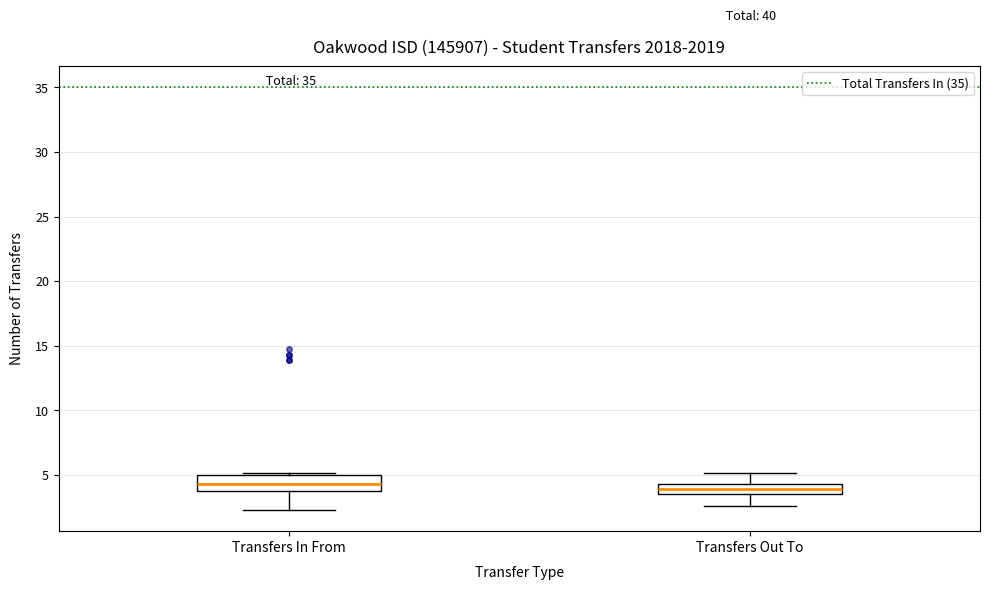

Reading left to right, transcribe this box plot: for each box, give where its median line is, the range the box spans, and where its two whiskers end, as read against the y-axis. The values are not printed on the chart, so give them approximately, as read against the axis.

Transfers In From: median 4.5, box 3.5 to 5.0, whiskers 2.5 to 5.0 (just above the box's upper edge)
Transfers Out To: median 4.0, box 3.5 to 4.5, whiskers 2.5 to 5.0